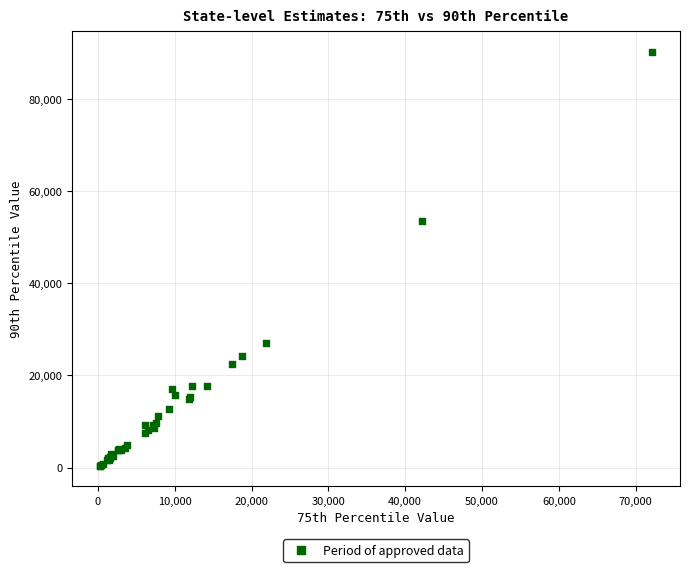

What Y value in the scatter plot is closest to 45283?

53587.6